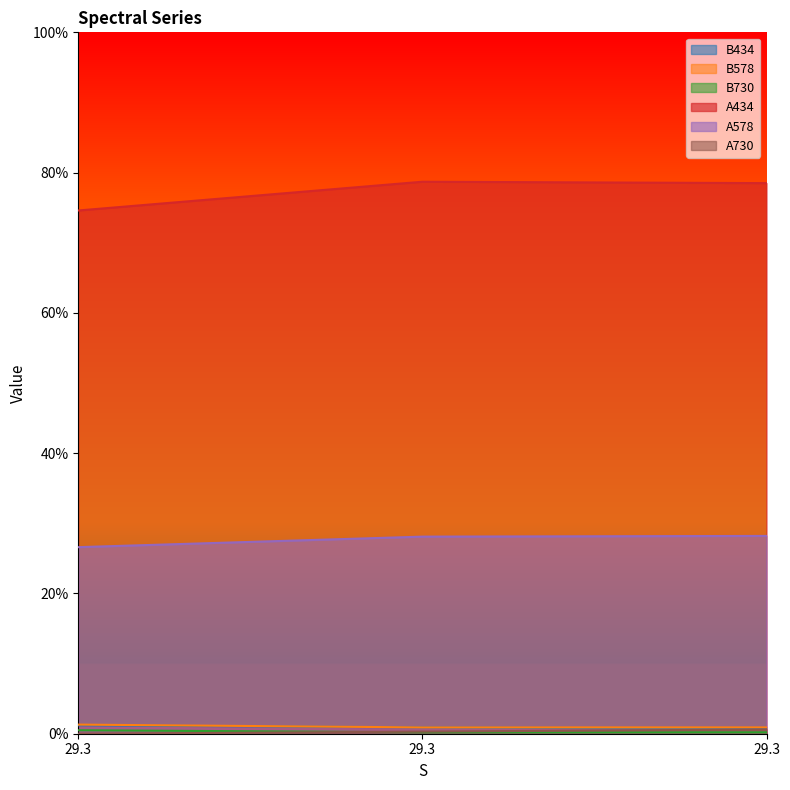

How many A578 values are between 0 and 1?

3